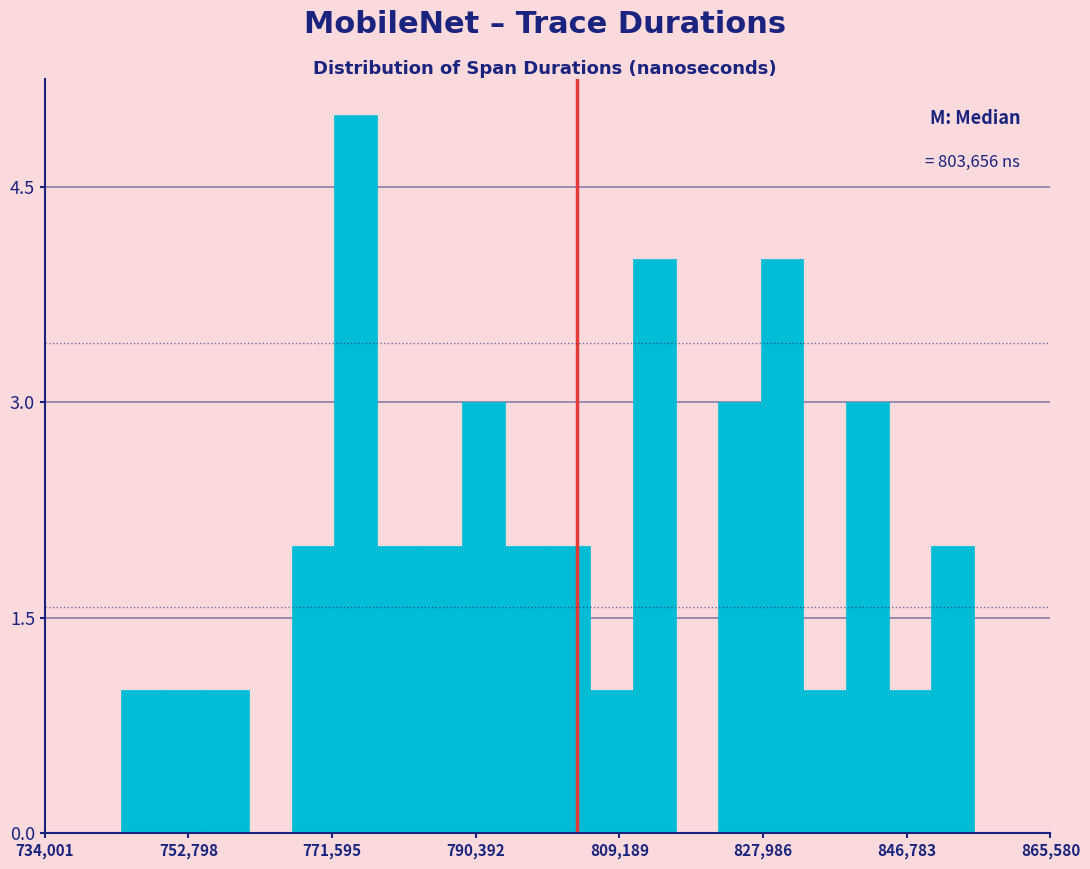

Around what value on the x-axis is the tallest bar? Give the approximate position of its centre, as read against the axis.

774000